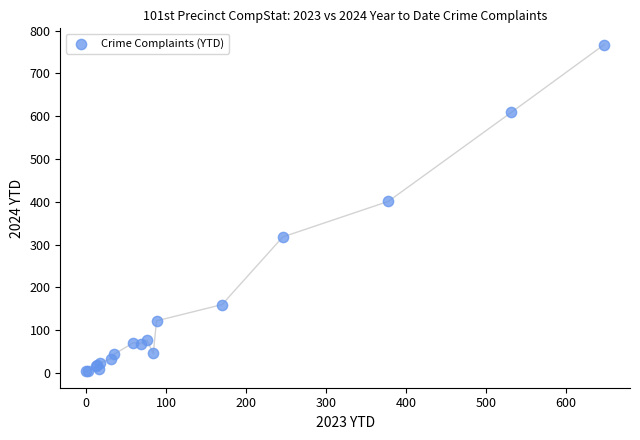

What Y value in the scatter plot is closest to 385?

401